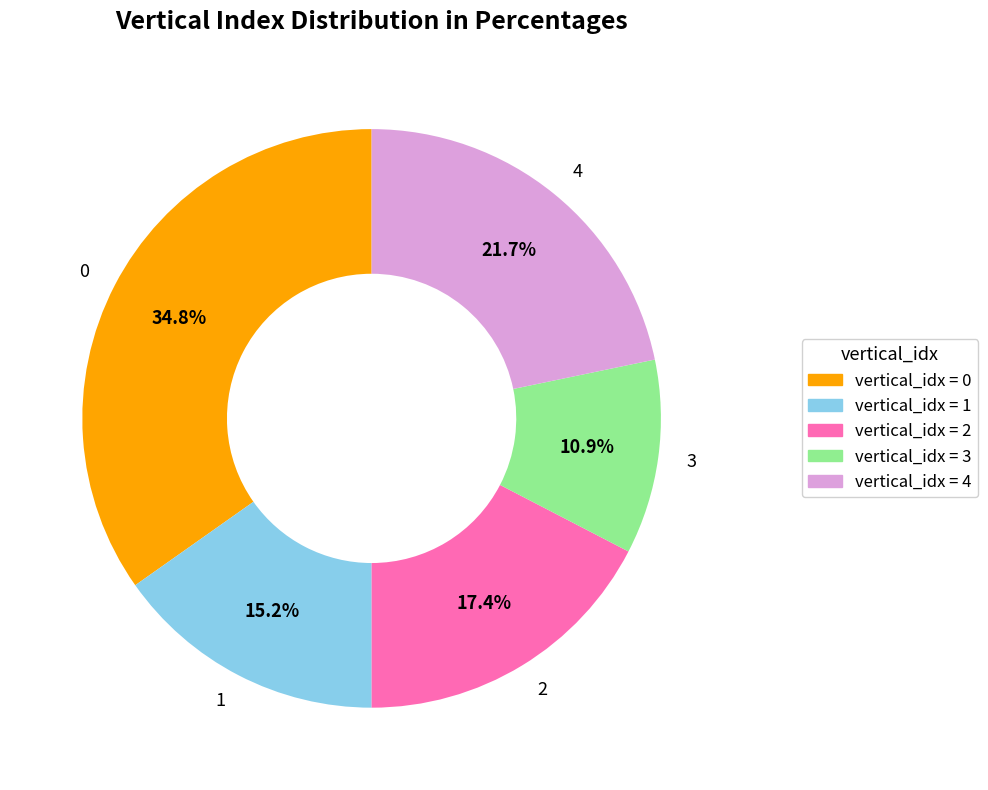

Is there a majority slice in this chart?

No